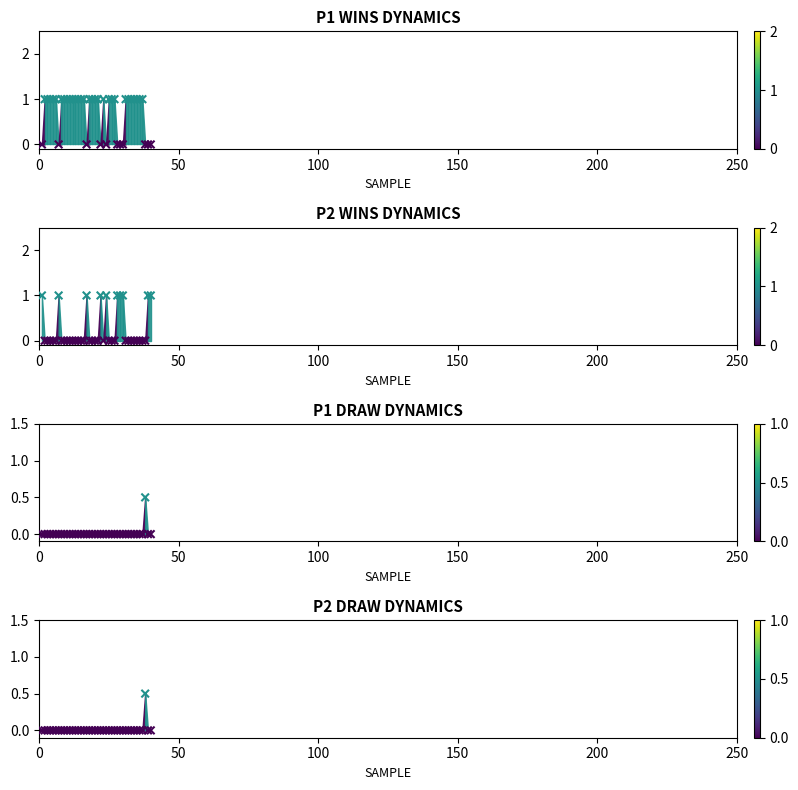

Which series has the widest spread of Y values?

P1 WINS DYNAMICS